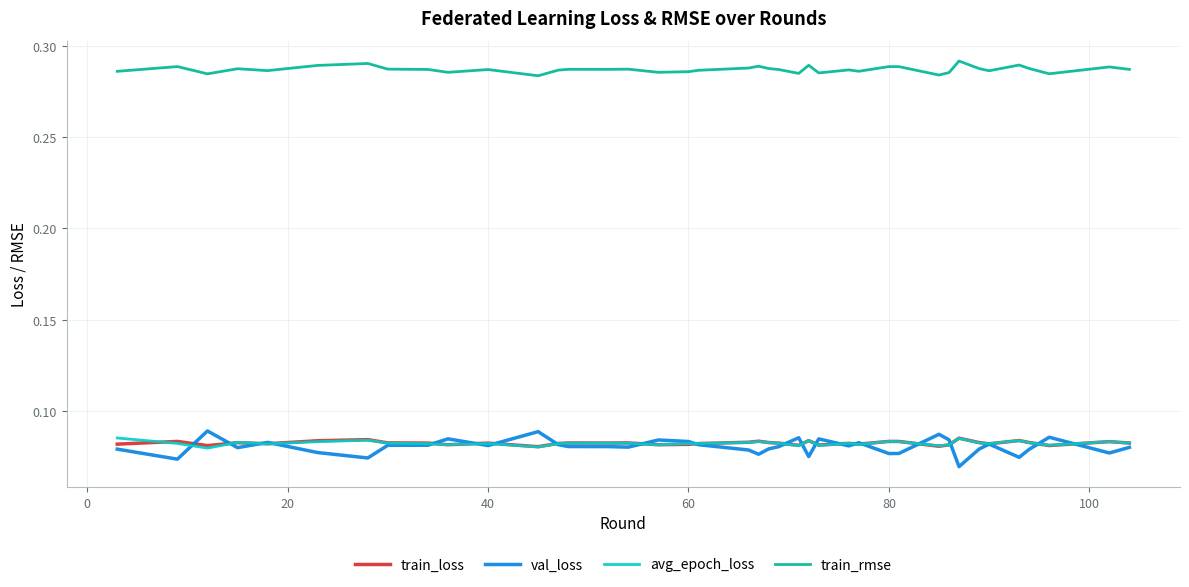

How many lines are shown in the chart?

4